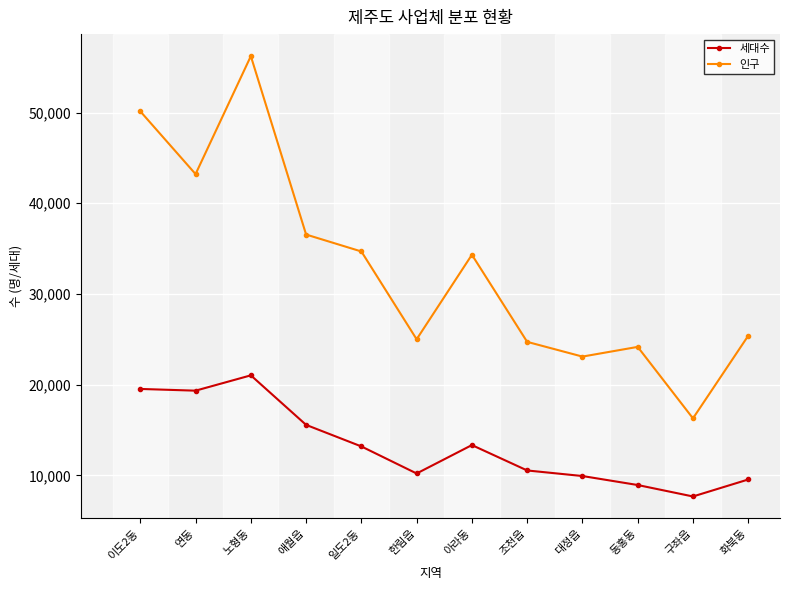

Rank the series by their maximum value, from lowest to highest.

세대수, 인구